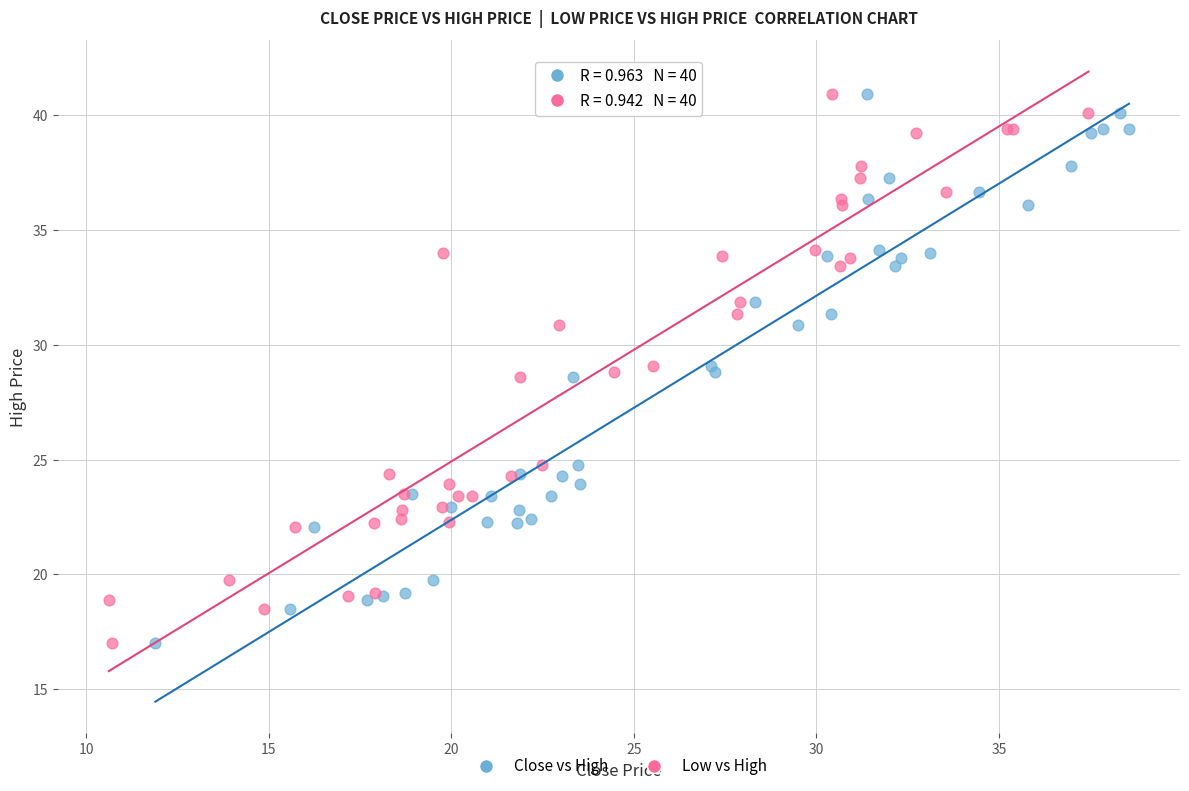

What are all the series names shown in the legend?

Close vs High, Low vs High